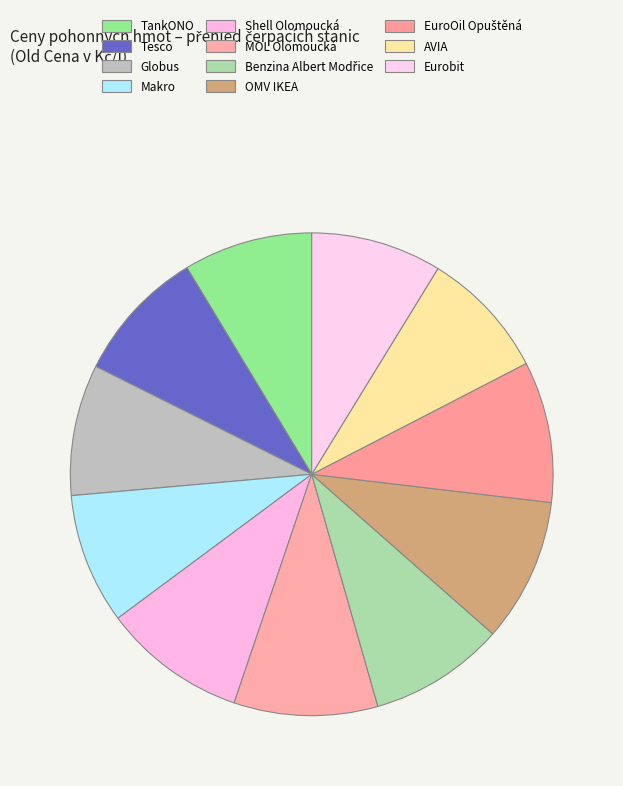

To the nearest percent, what percentage of the pie is Benzina Albert Modřice?

9%